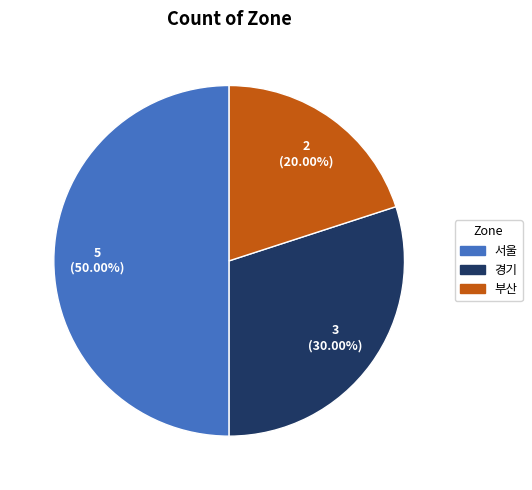

Which slice is the smallest?

부산